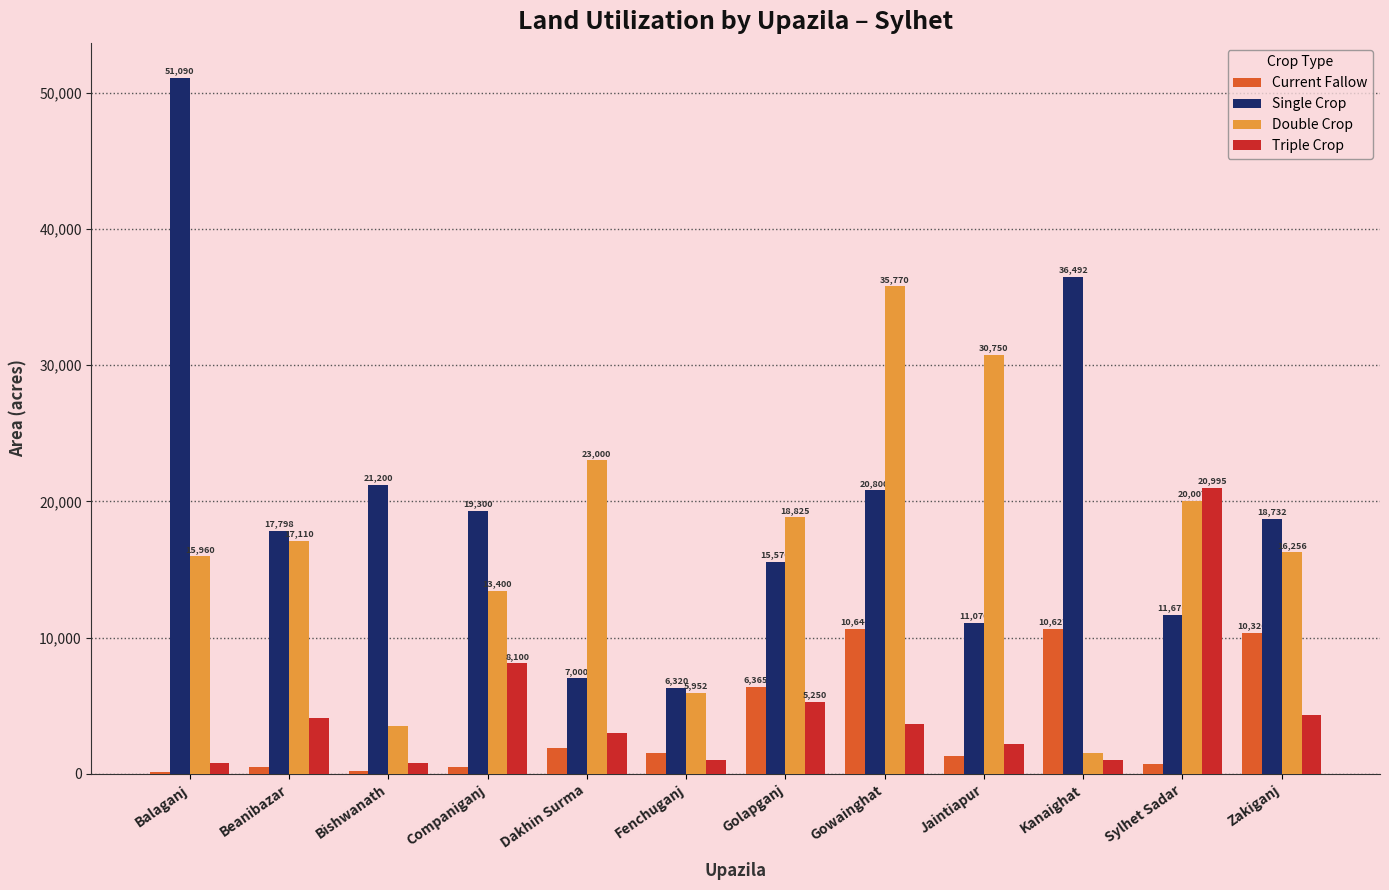

What is the sum of the Current Fallow values at Sylhet Sadar and Balaganj?

881